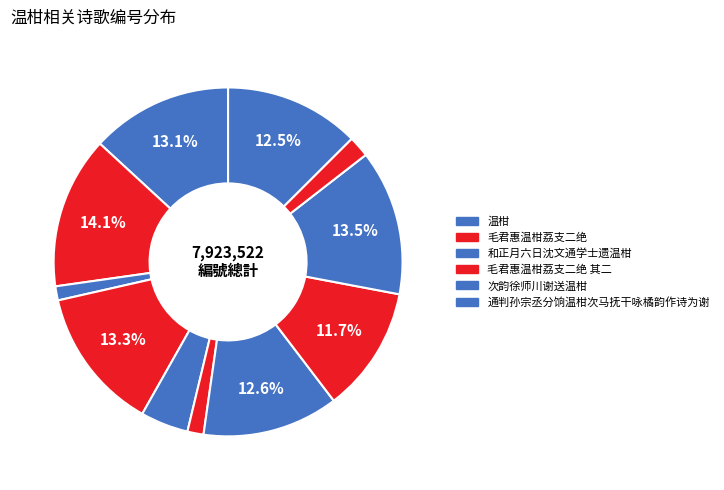

Is there a majority slice in this chart?

No